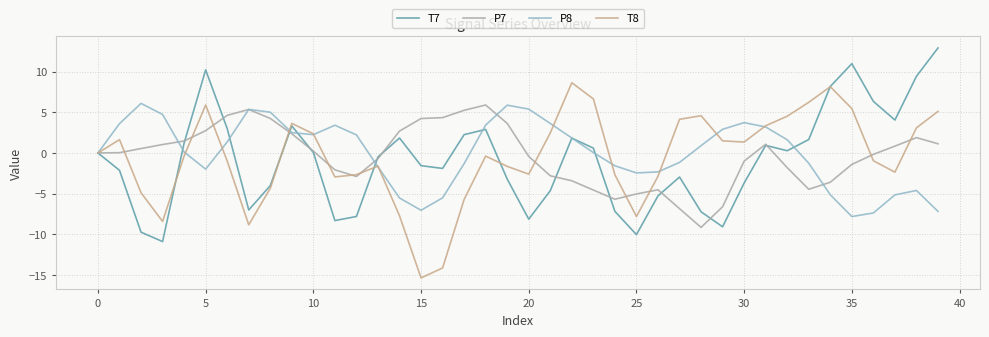

What is the smallest value displayed?

-15.4